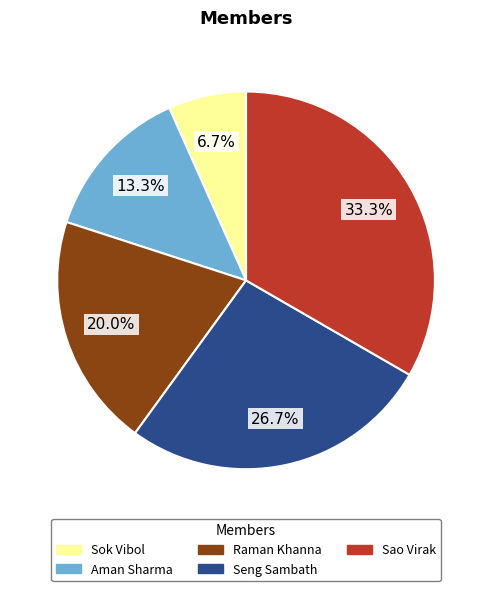

Is there a majority slice in this chart?

No